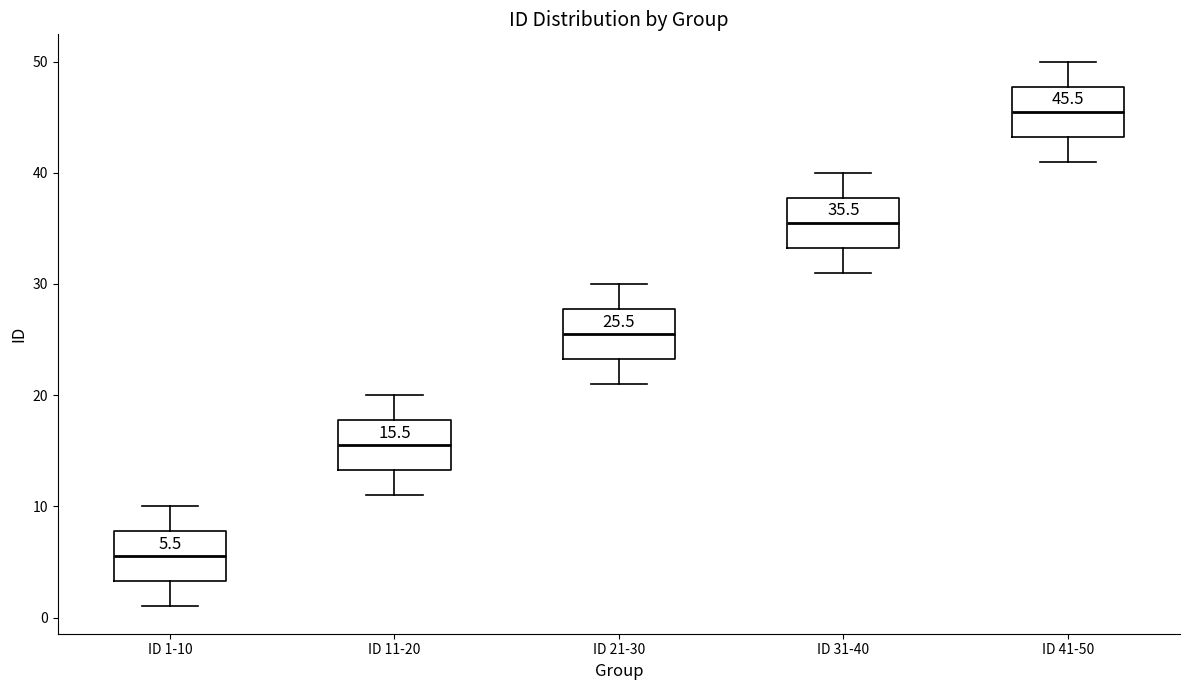

Which box has the lowest median line?

ID 1-10